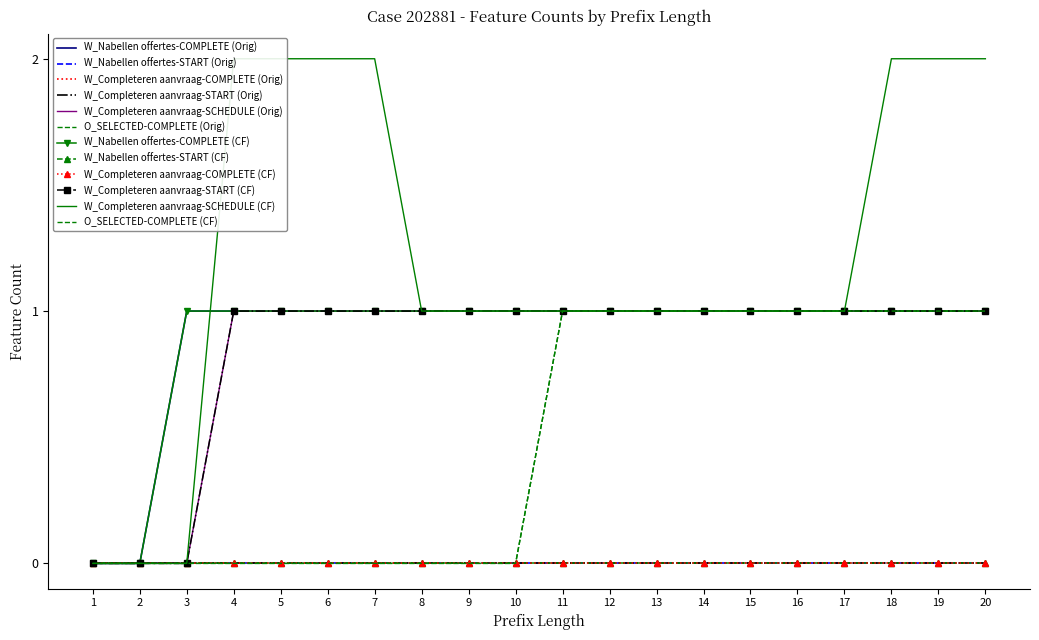

How many data points in O_SELECTED-COMPLETE are less than 1?

10